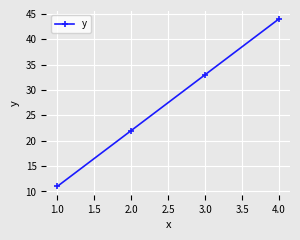

Rank the categories by value from highest to lowest.

4.0, 3.0, 2.0, 1.0